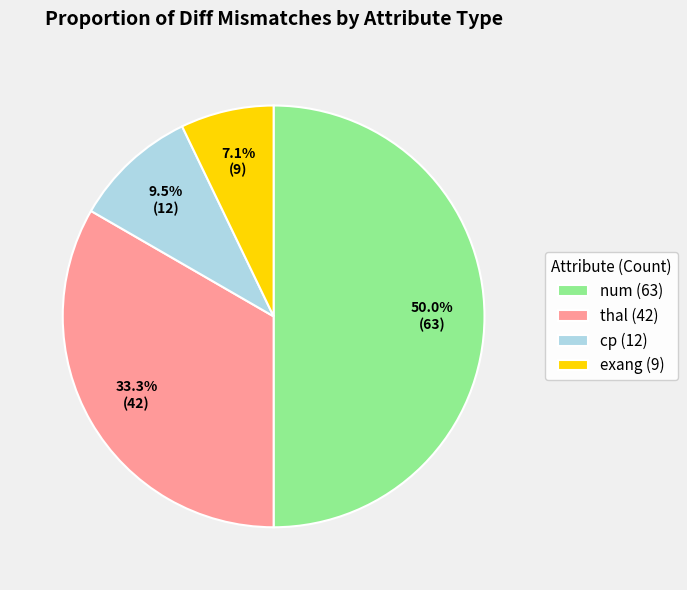

Combined, do thal and num account for over 50%?

Yes